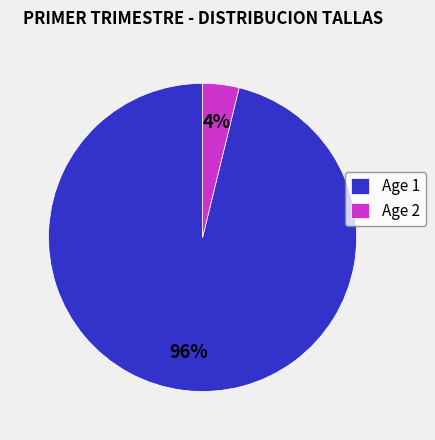

True or false: Age 1 accounts for 88% of the total.

False